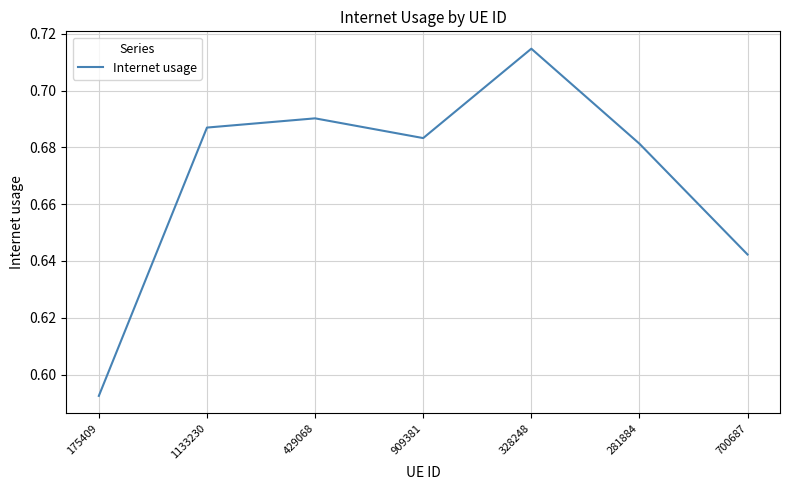

List the labels in order of value, largest first.

328248, 429068, 1133230, 909381, 281884, 700687, 175409